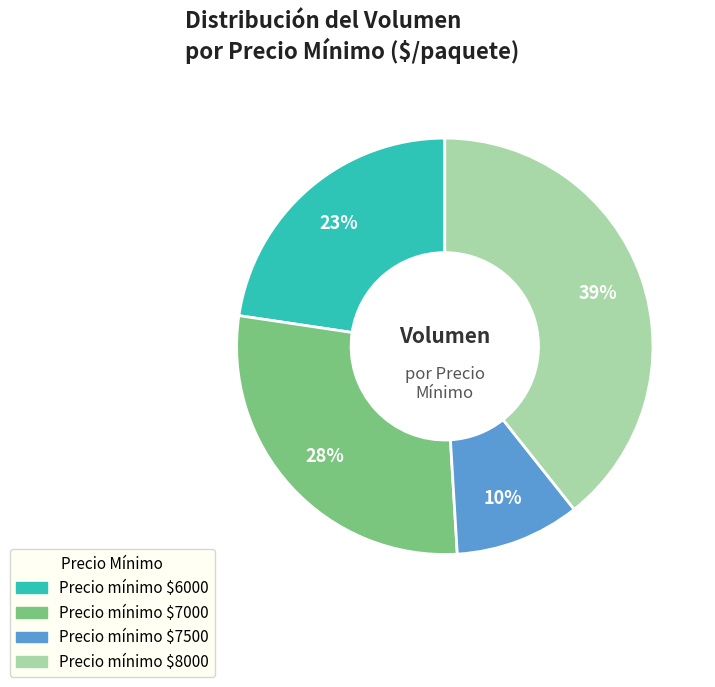

To the nearest percent, what is the average slice percentage?

25%